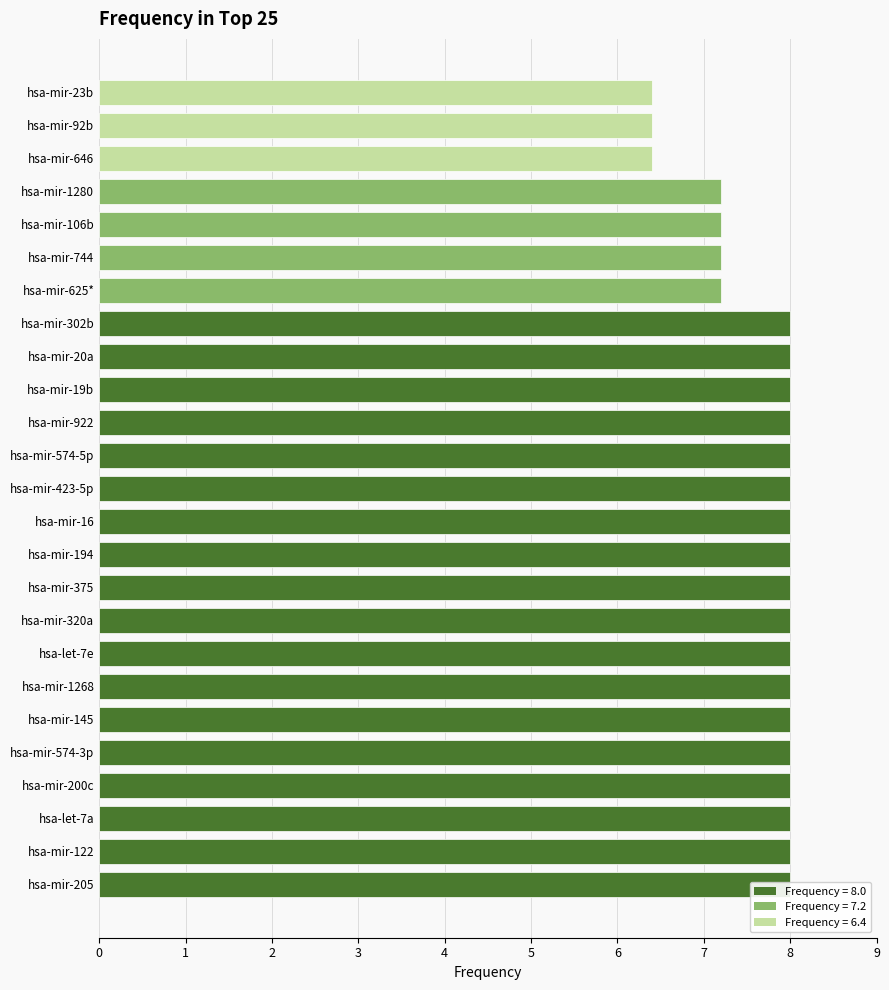

List the labels in order of value, smallest first.

hsa-mir-646, hsa-mir-92b, hsa-mir-23b, hsa-mir-625*, hsa-mir-744, hsa-mir-106b, hsa-mir-1280, hsa-mir-205, hsa-mir-122, hsa-let-7a, hsa-mir-200c, hsa-mir-574-3p, hsa-mir-145, hsa-mir-1268, hsa-let-7e, hsa-mir-320a, hsa-mir-375, hsa-mir-194, hsa-mir-16, hsa-mir-423-5p, hsa-mir-574-5p, hsa-mir-922, hsa-mir-19b, hsa-mir-20a, hsa-mir-302b